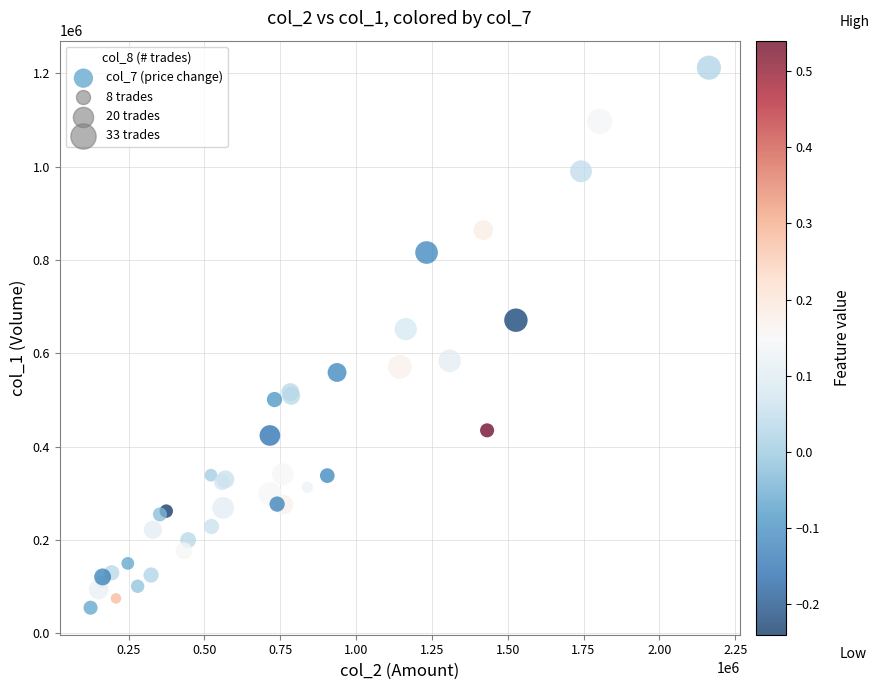

What Y value in the scatter plot is closest to 633500?

652000